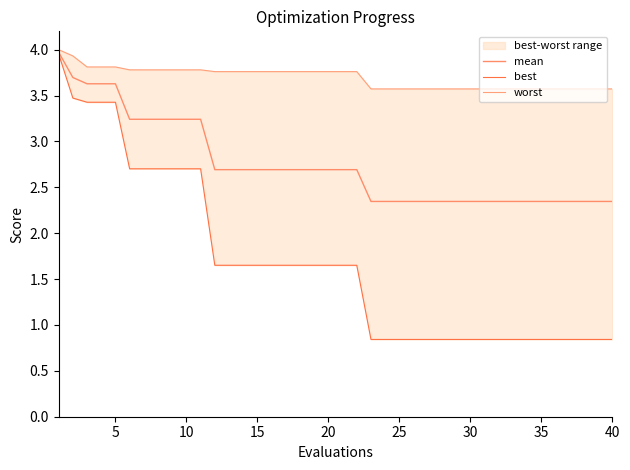

Which series has the largest range (max minus min)?

best